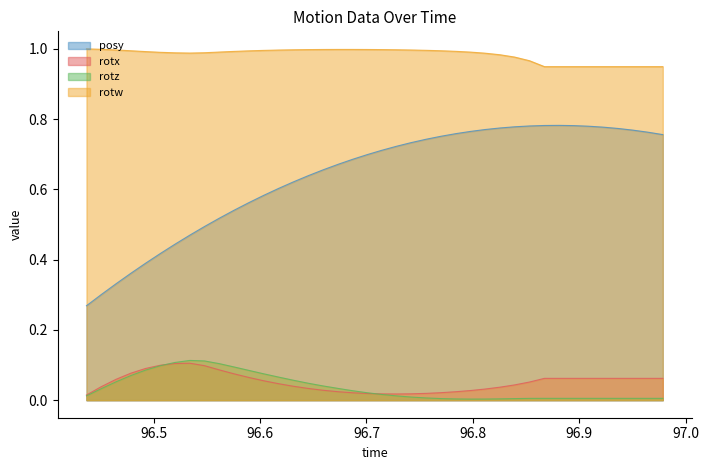

Reading left to right, extract all data points from this chart.

posy: 0.3	0.3	0.3	0.4	0.4	0.4	0.4	0.5	0.5	0.5	0.5	0.6	0.6	0.6	0.6	0.6	0.7	0.7	0.7	0.7	0.7	0.7	0.7	0.7	0.8	0.8	0.8	0.8	0.8	0.8	0.8	0.8	0.8	0.8	0.8	0.8	0.8	0.8	0.8	0.8
rotx: 0.0	0.0	0.1	0.1	0.1	0.1	0.1	0.1	0.1	0.1	0.1	0.1	0.1	0.0	0.0	0.0	0.0	0.0	0.0	0.0	0.0	0.0	0.0	0.0	0.0	0.0	0.0	0.0	0.0	0.0	0.1	0.1	0.1	0.1	0.1	0.1	0.1	0.1	0.1	0.1
rotz: 0.0	0.0	0.1	0.1	0.1	0.1	0.1	0.1	0.1	0.1	0.1	0.1	0.1	0.1	0.1	0.0	0.0	0.0	0.0	0.0	0.0	0.0	0.0	0.0	0.0	0.0	0.0	0.0	0.0	0.0	0.0	0.0	0.0	0.0	0.0	0.0	0.0	0.0	0.0	0.0
rotw: 1.0	1.0	1.0	1.0	1.0	1.0	1.0	1.0	1.0	1.0	1.0	1.0	1.0	1.0	1.0	1.0	1.0	1.0	1.0	1.0	1.0	1.0	1.0	1.0	1.0	1.0	1.0	1.0	1.0	1.0	1.0	0.9	0.9	0.9	0.9	0.9	0.9	0.9	0.9	0.9